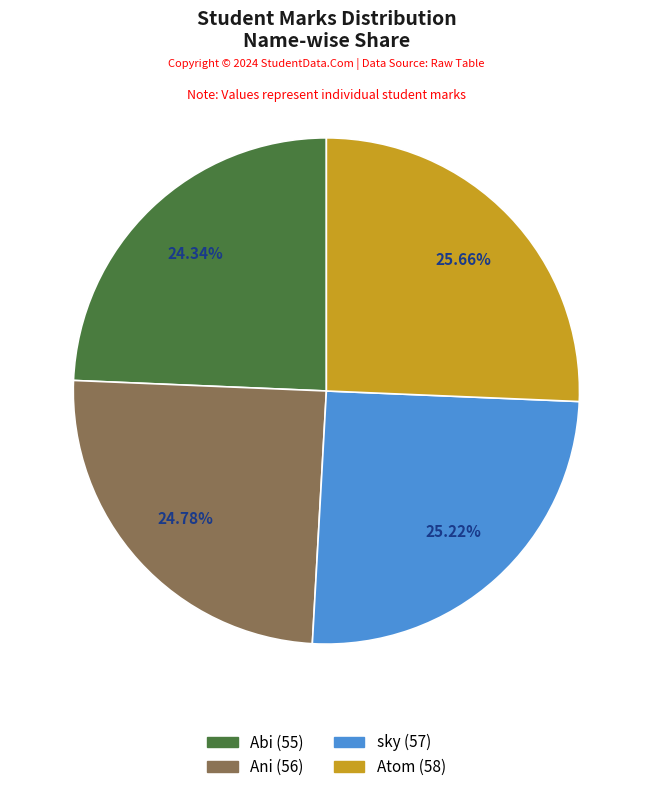

To the nearest percent, what percentage of the pie is Ani?

25%